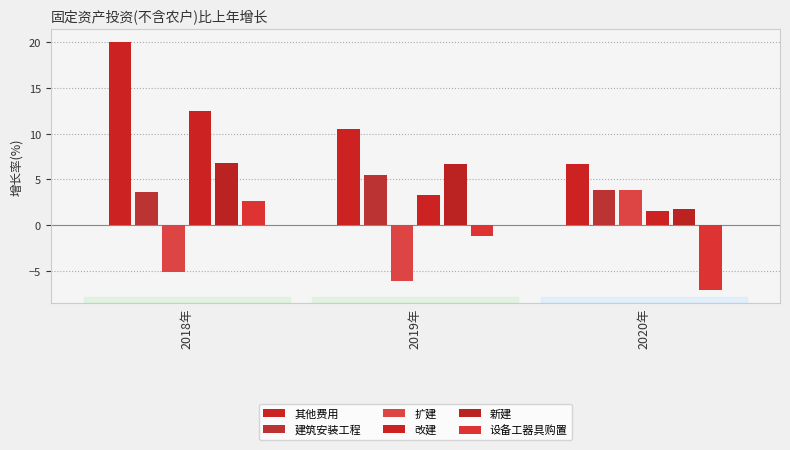

True or false: 其他费用 has a value of 10.5 at 2019年.

True